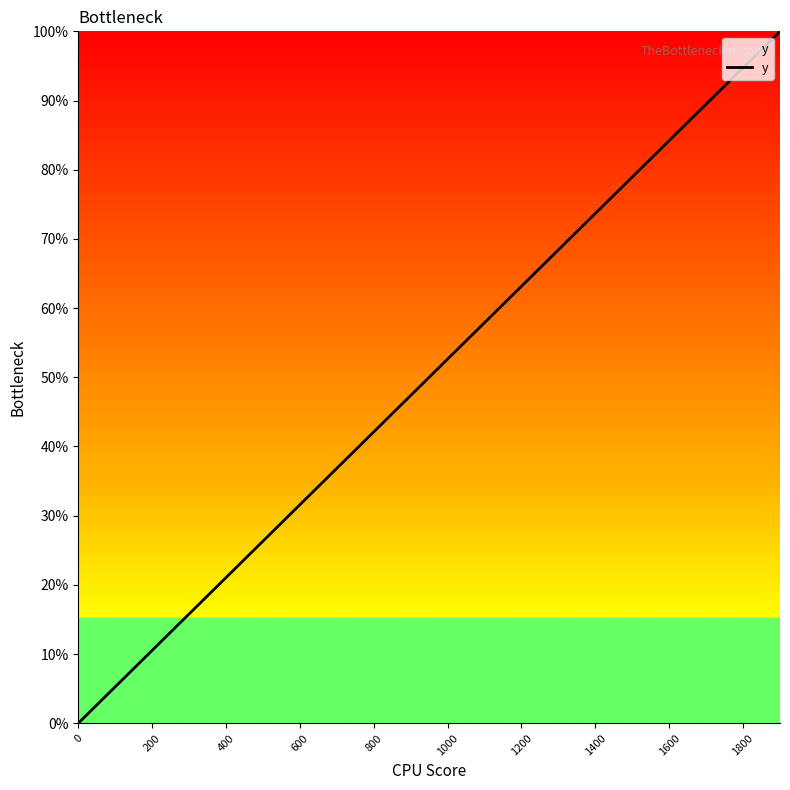

What is the maximum value shown in the chart?

100.0